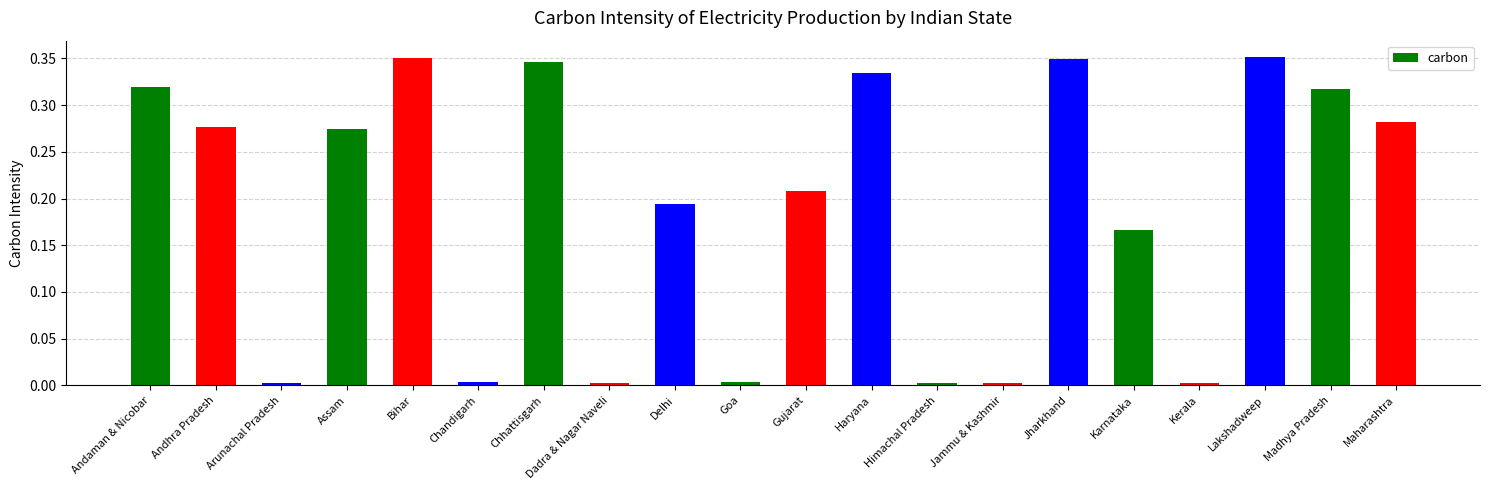

Between Chandigarh and Assam, which is larger?

Assam